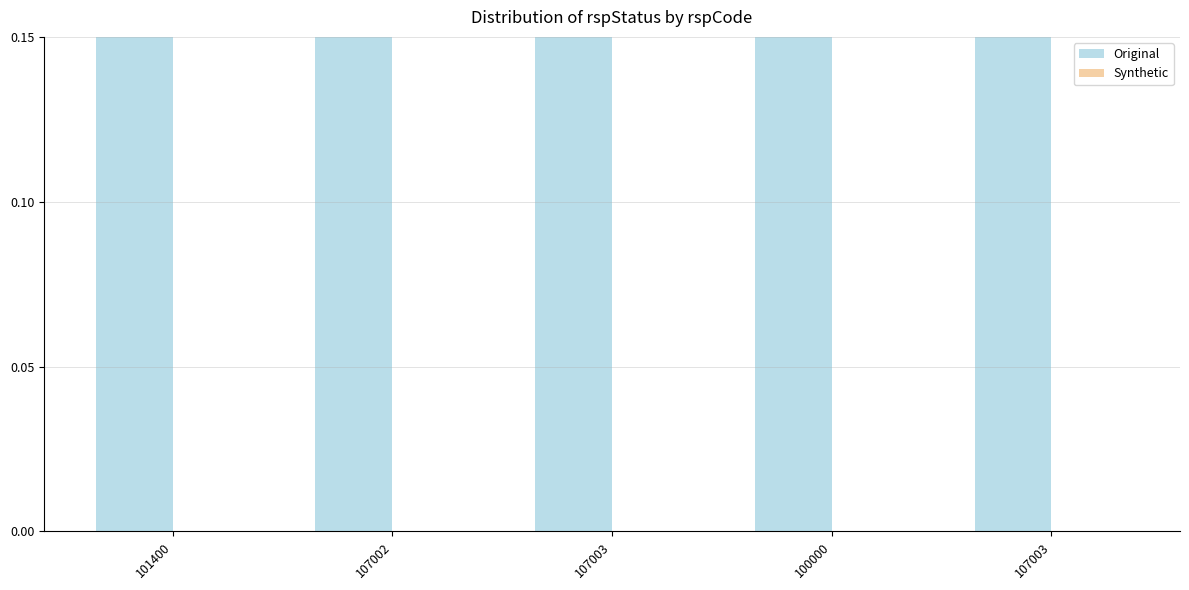

What are all the series names shown in the legend?

Original, Synthetic